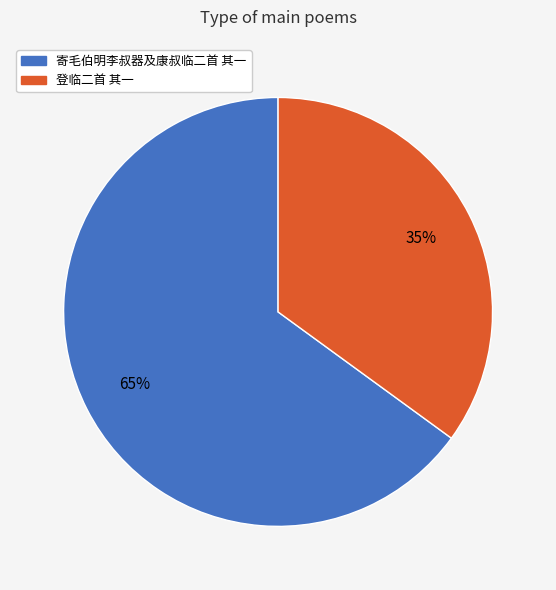

To the nearest percent, what portion does 寄毛伯明李叔器及康叔临二首 其一 represent?

65%